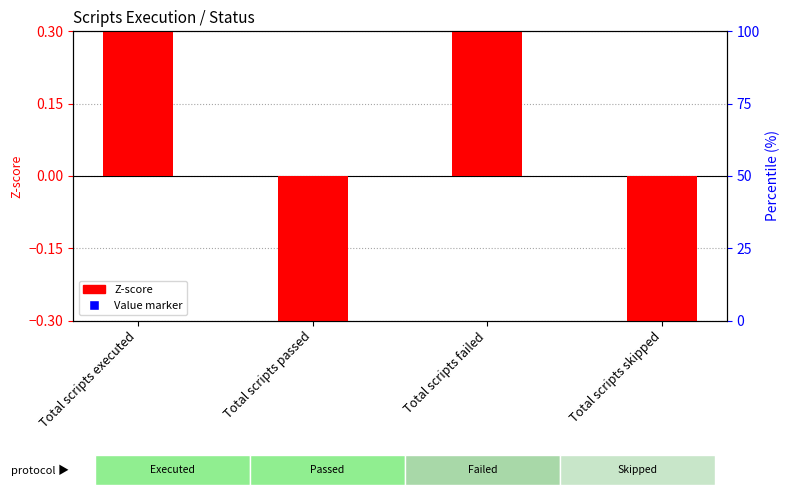

At which category is the sum across all series the highest?

Total scripts executed